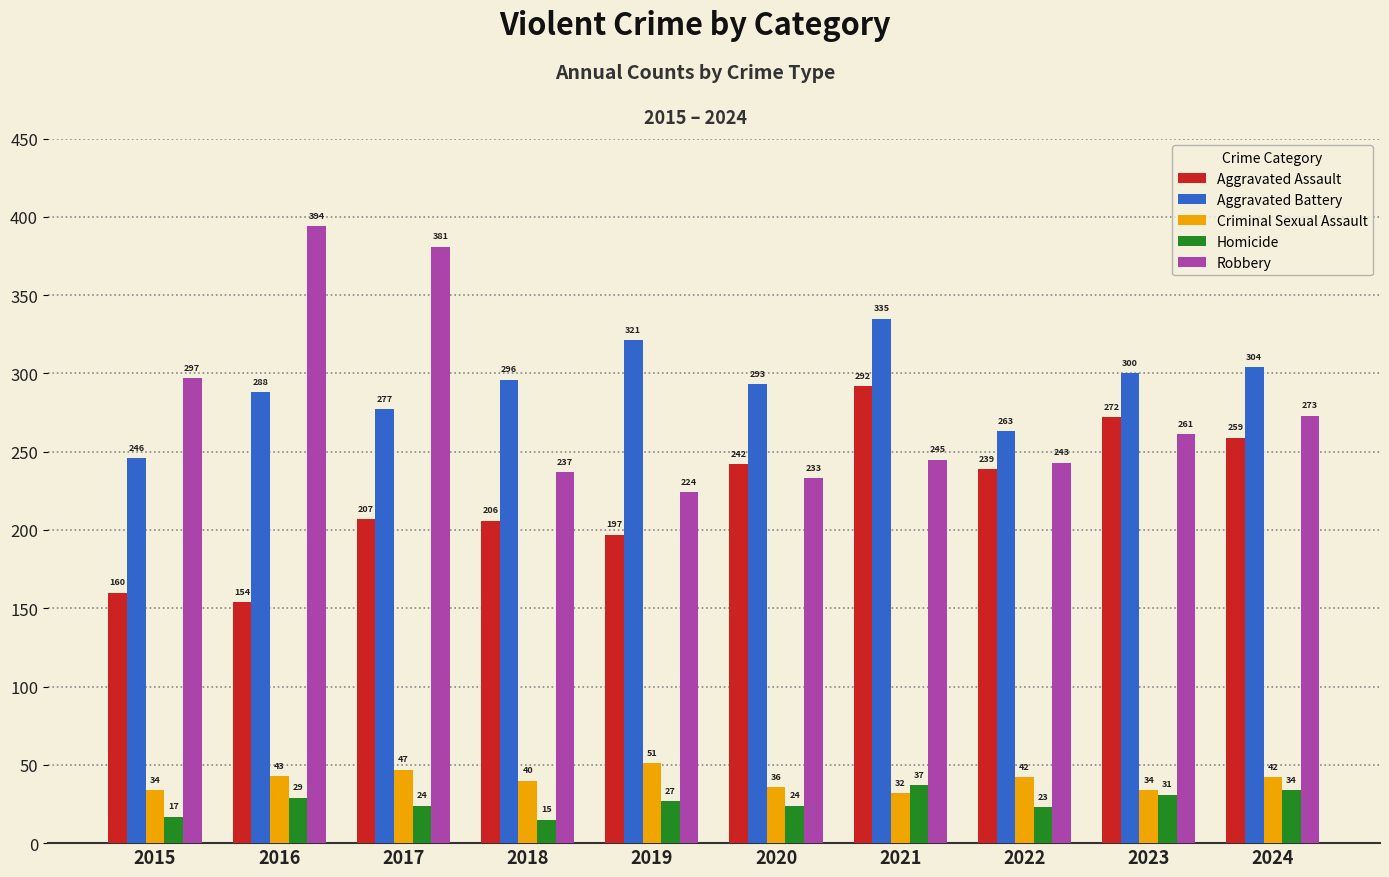

Which series changed the most between 2017 and 2021?

Robbery